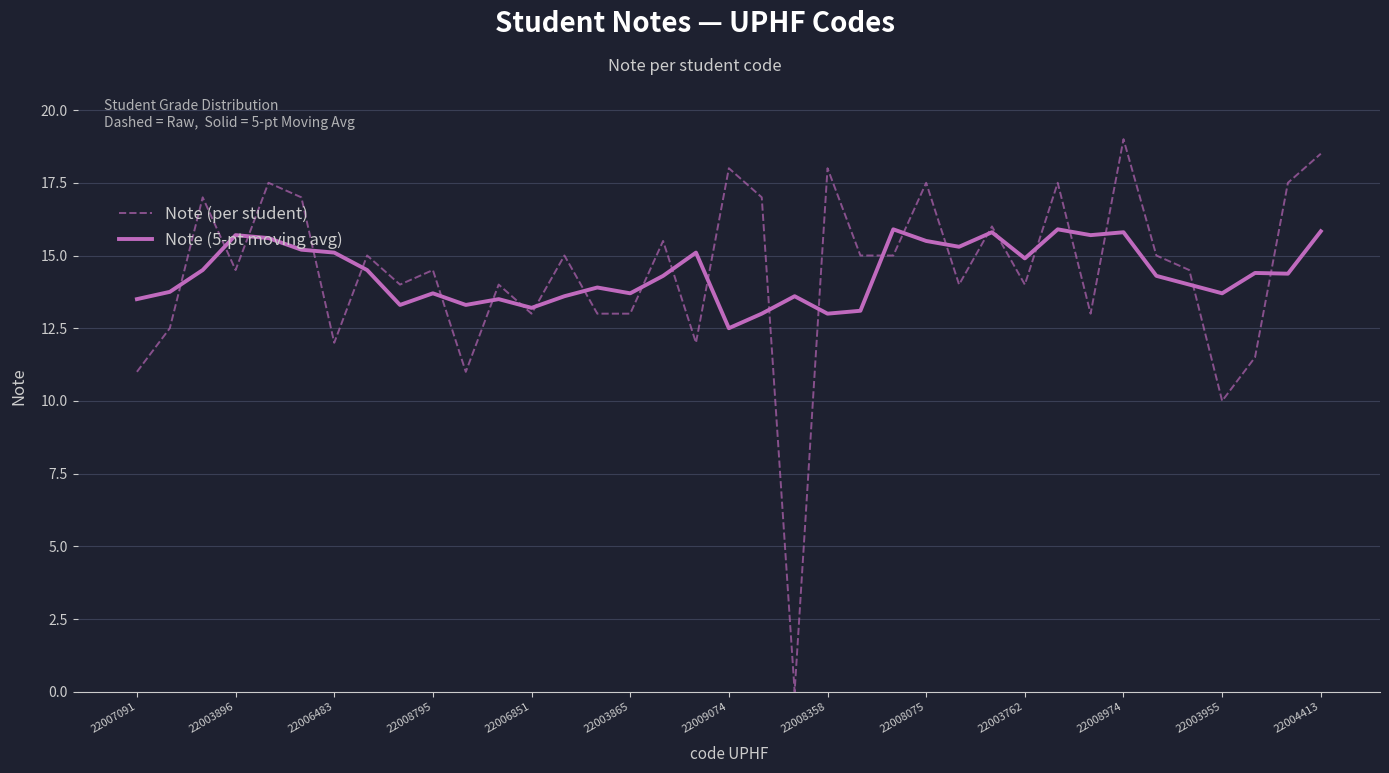

What is the lowest value of the Note (5-pt moving avg) series?

12.5